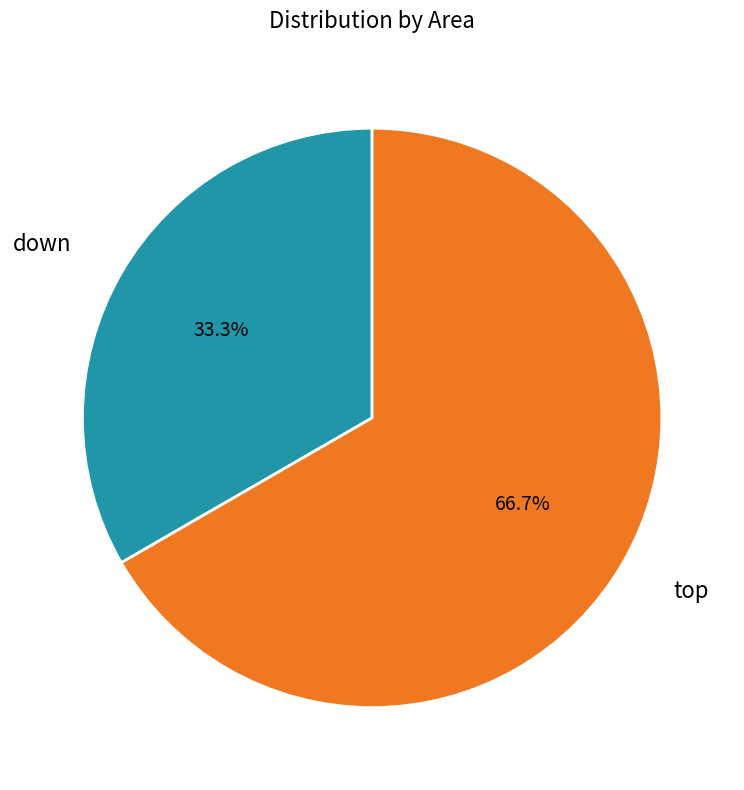

Which slice is the smallest?

down